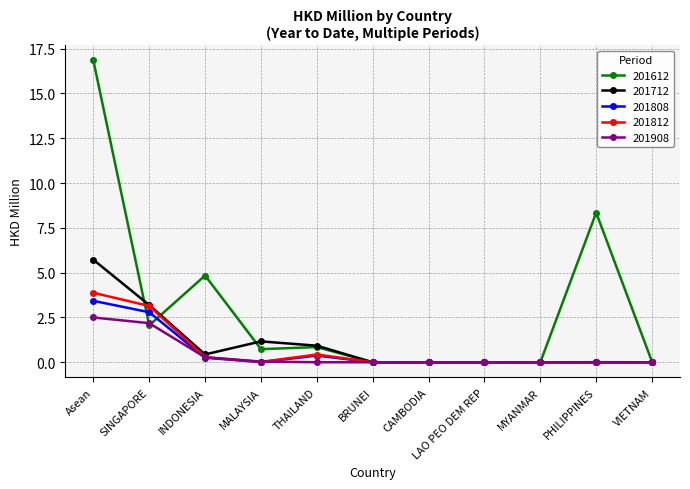

At how many categories does at least one series exceed 9?

1